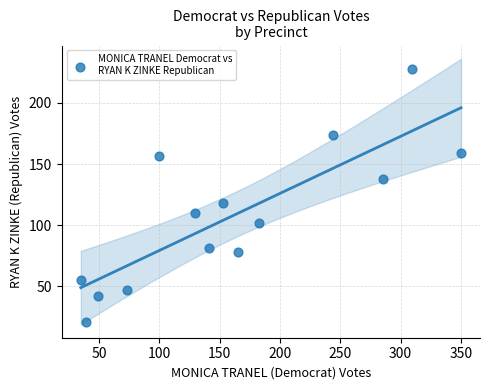

What is the range of Y values (max minus min)?

207